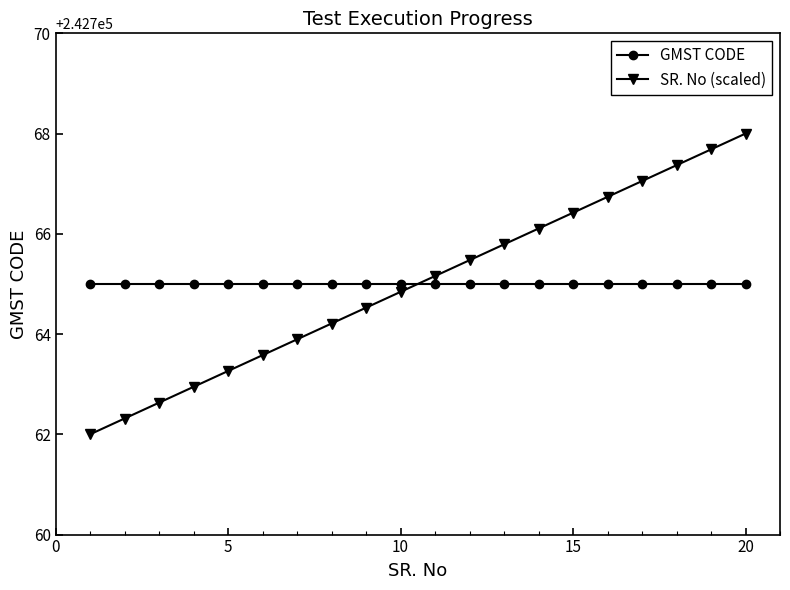

Which series ends up on top after the final intersection of GMST CODE and SR. No (scaled)?

SR. No (scaled)